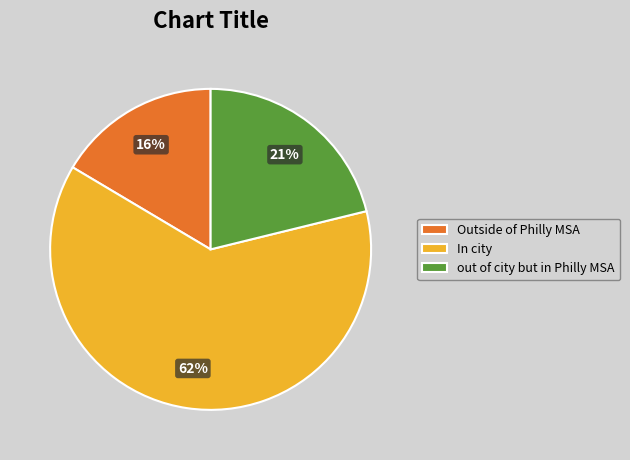

To the nearest percent, what is the combined percentage of out of city but in Philly MSA and In city?

84%